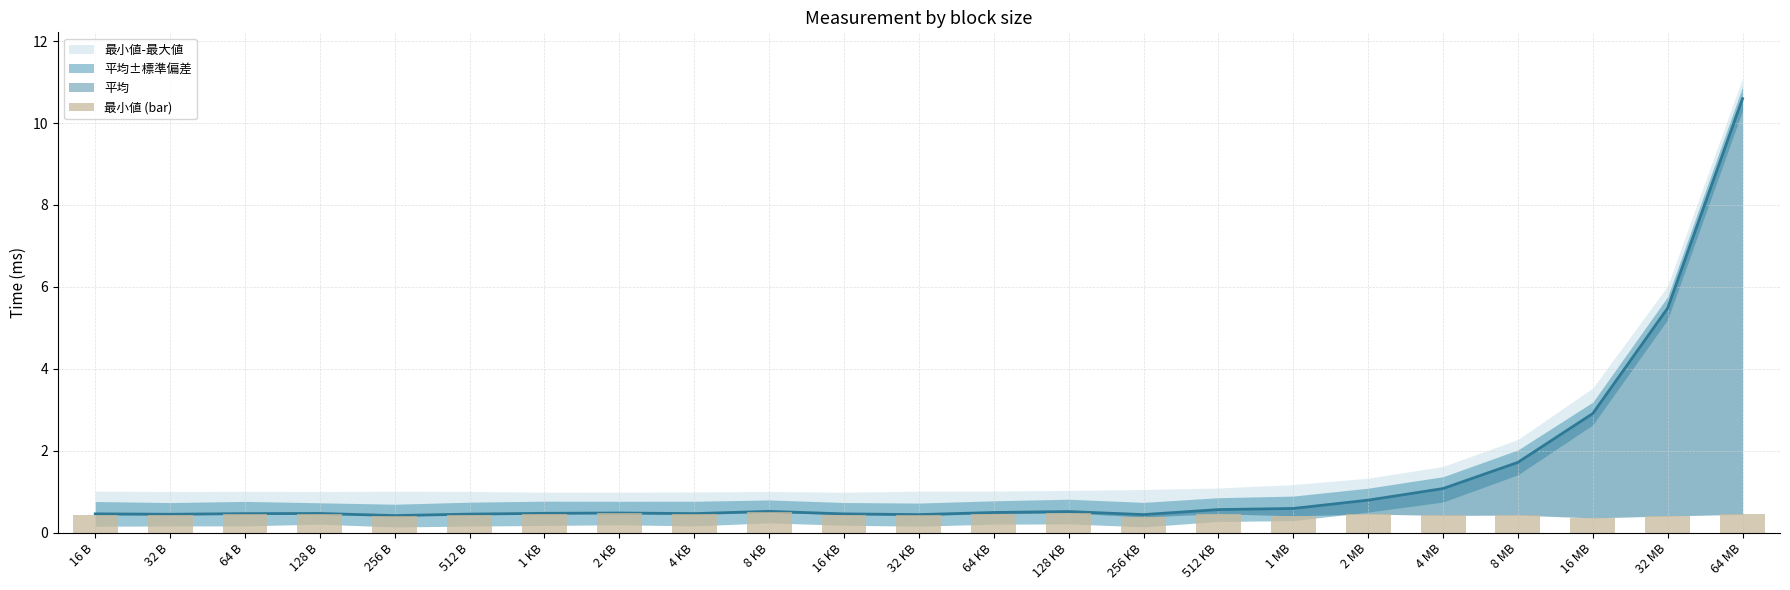

Does the chart contain any negative values?

No